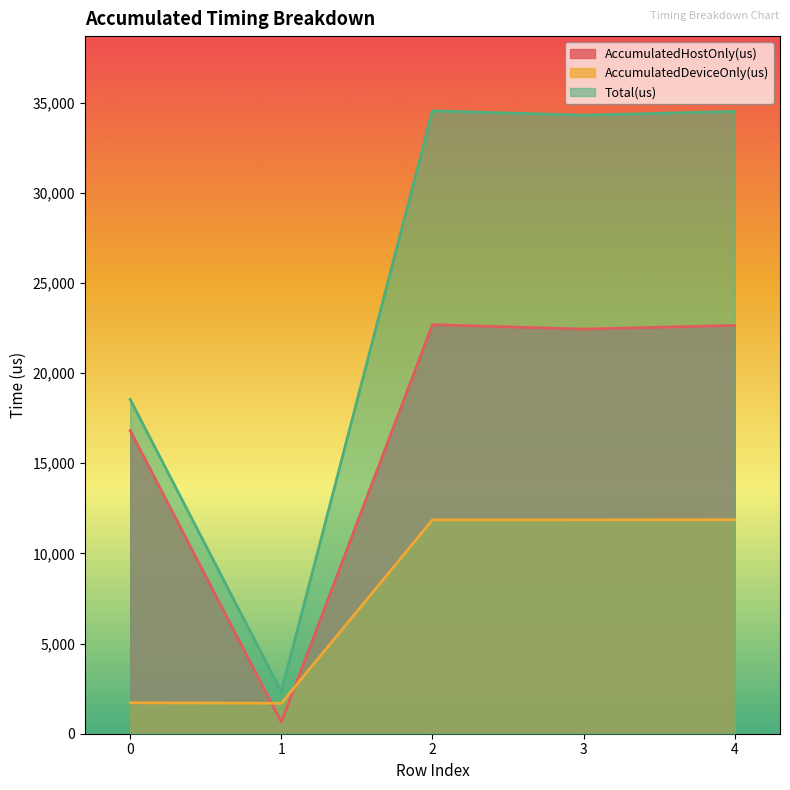

What is the minimum value shown in the chart?

643.5